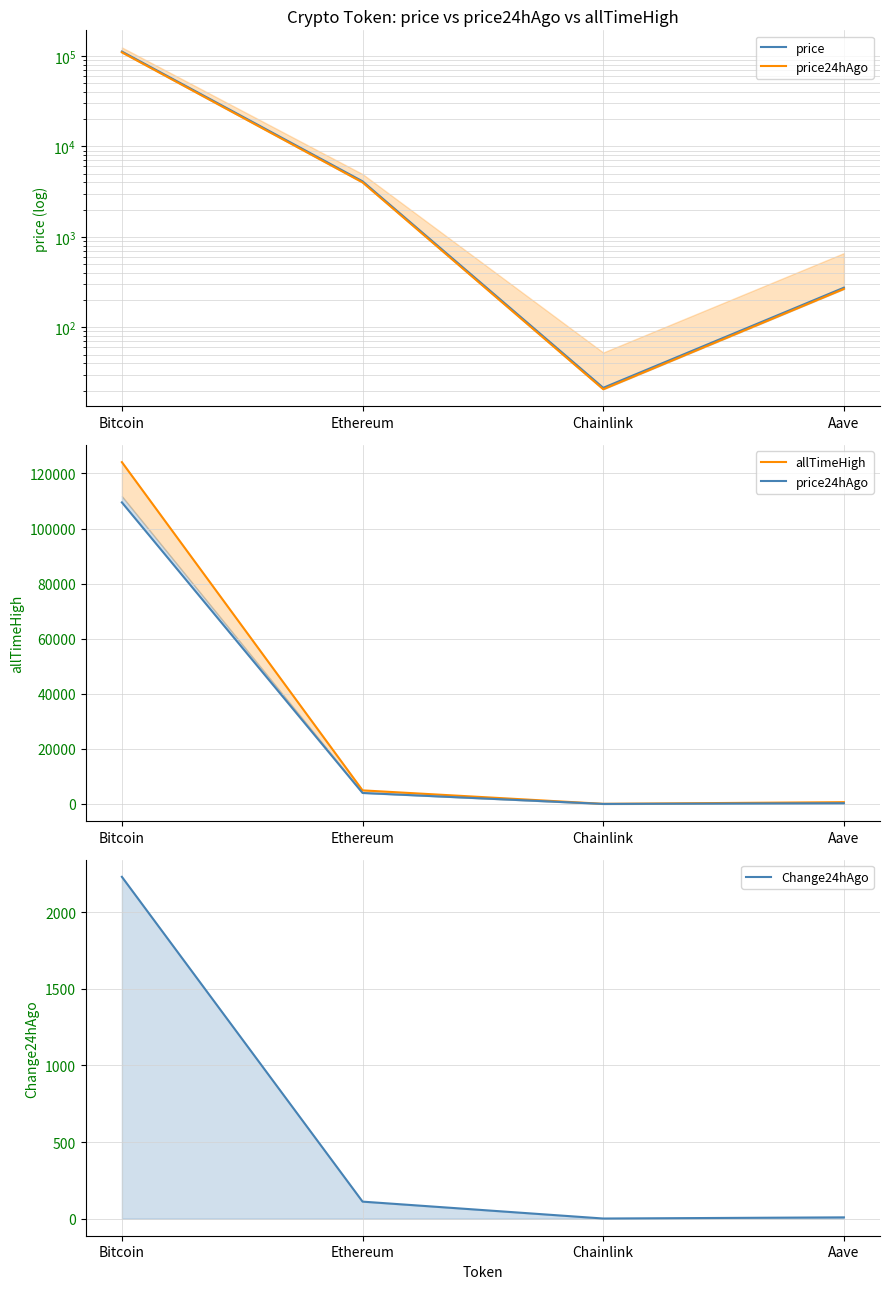

How many values in the Change24hAgo series are below 111?

2